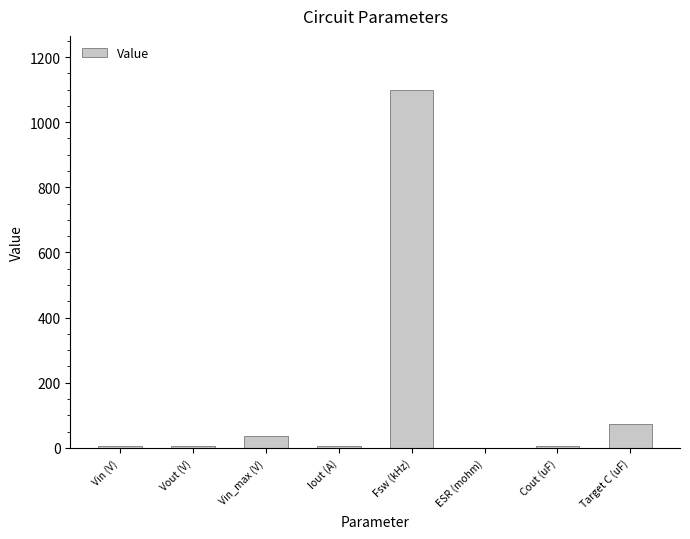

What is the change in value from ESR (mohm) to Cout (uF)?

+4.5